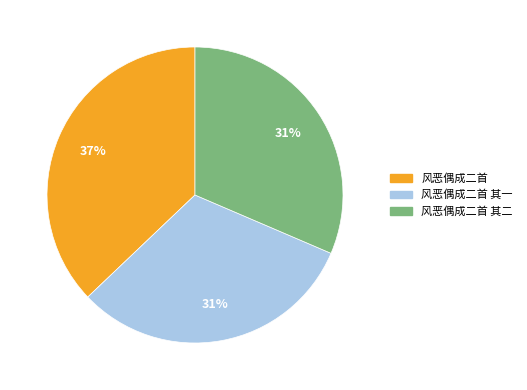

To the nearest percent, what is the average slice percentage?

33%